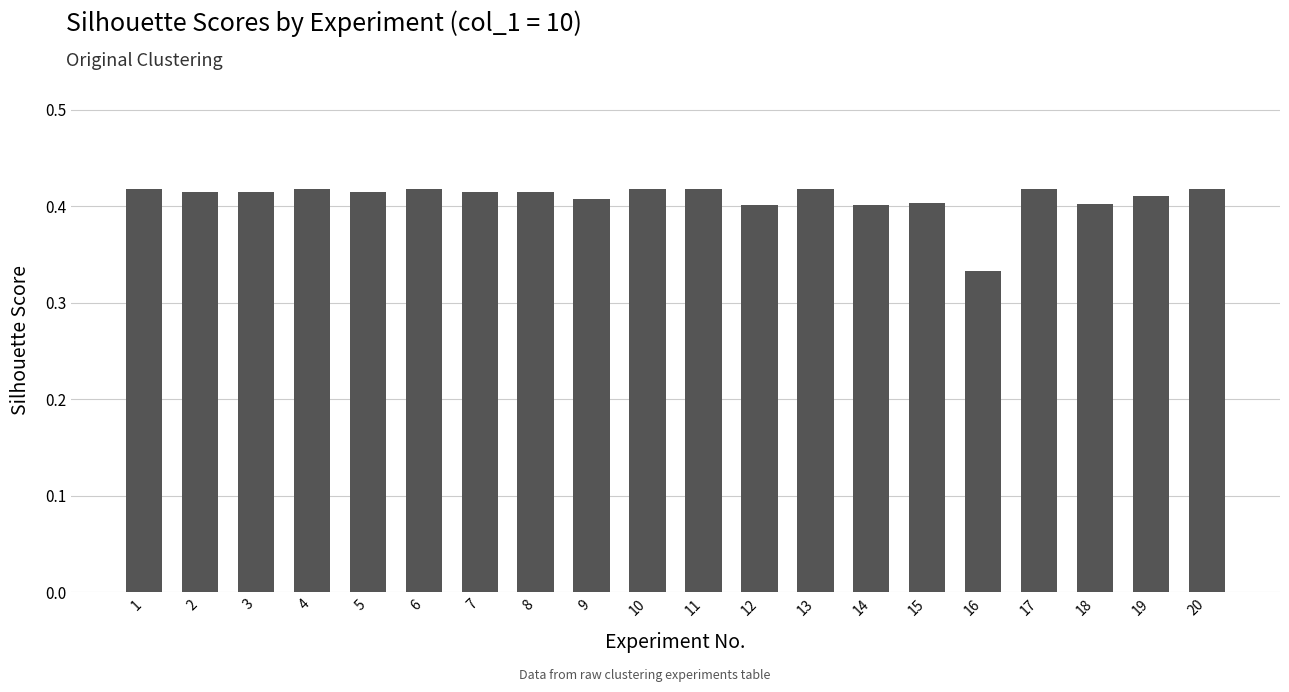

How many values are between 0 and 1?

20